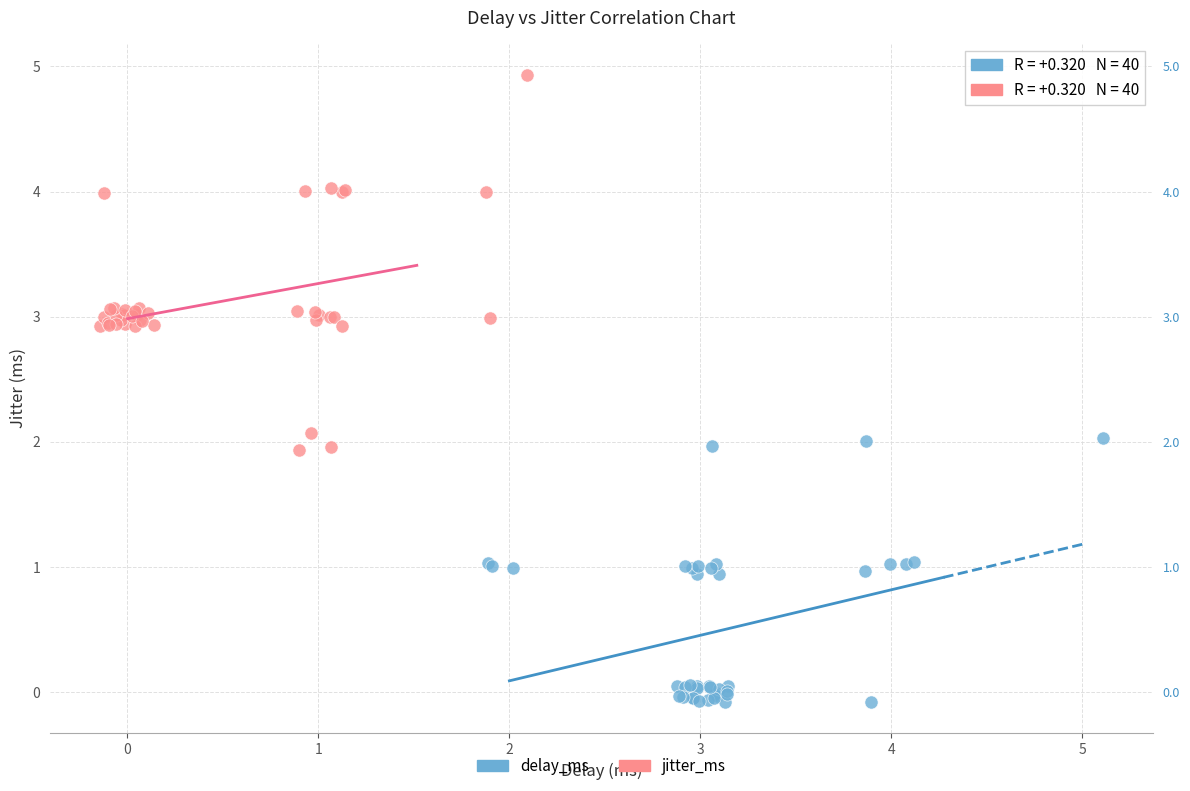

Which series has the largest Y range (max minus min)?

jitter_ms